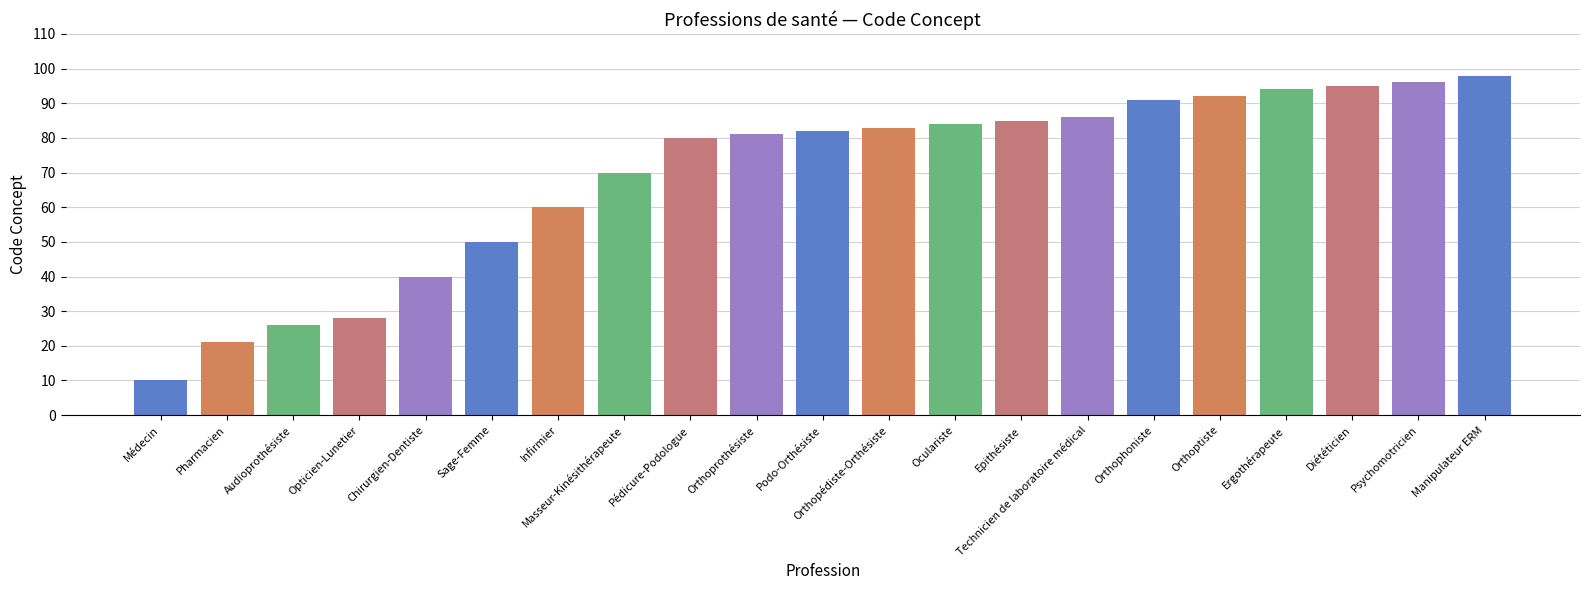

Are the bars grouped side by side (vs. stacked)?

No